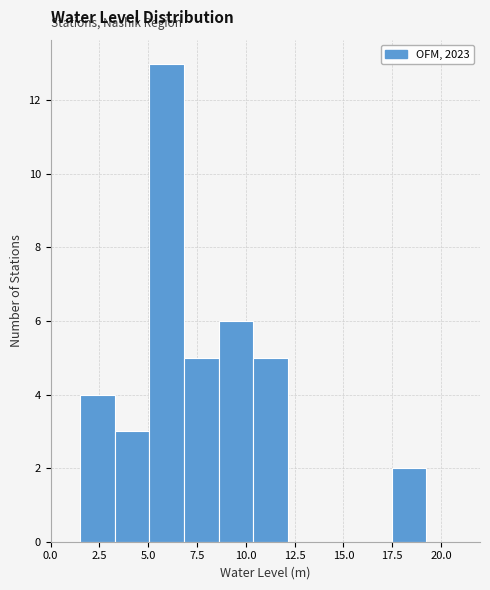

Read against the x-axis, roughly where is the centre of the tallest bar?

6.0